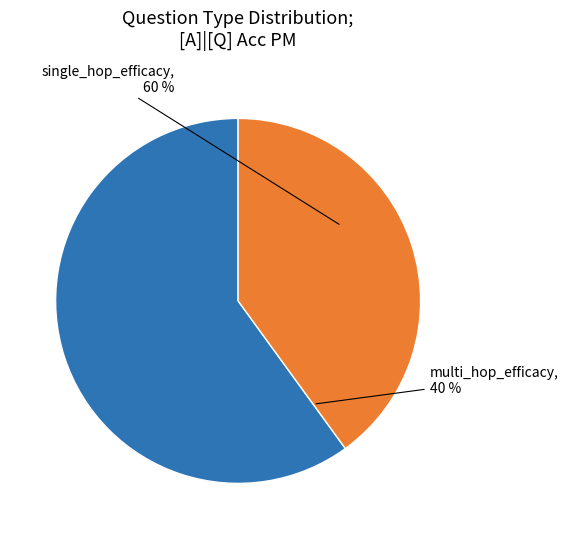

Which category has the biggest portion of the pie?

single_hop_efficacy